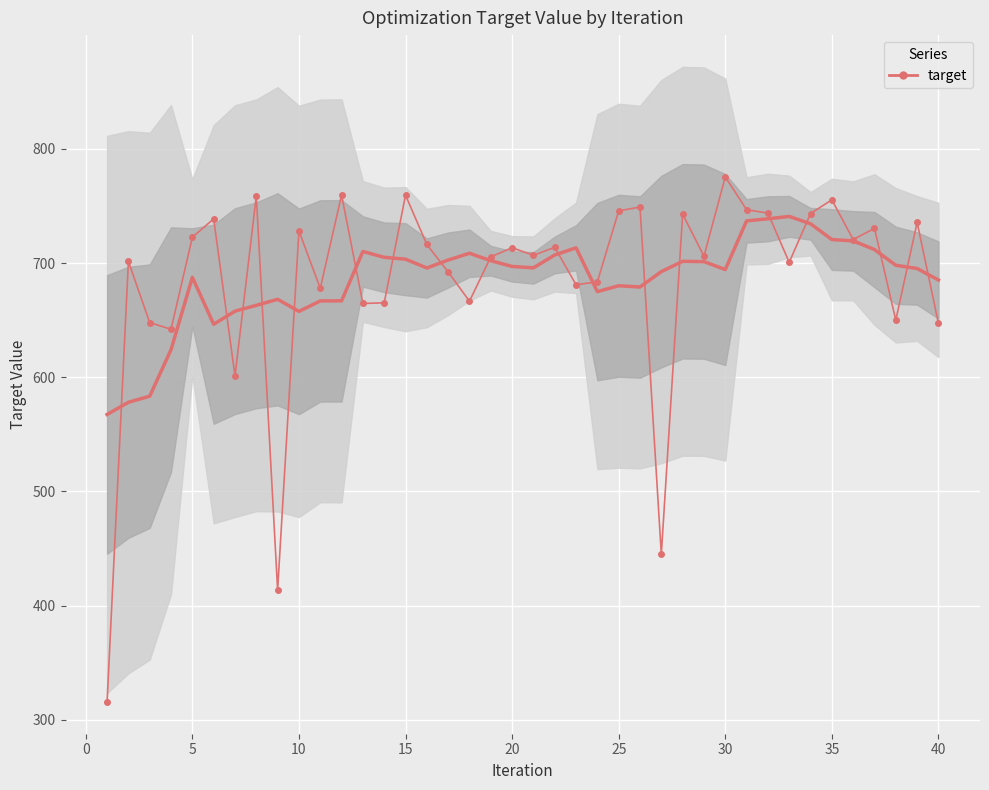

How many data points does each series have?

40